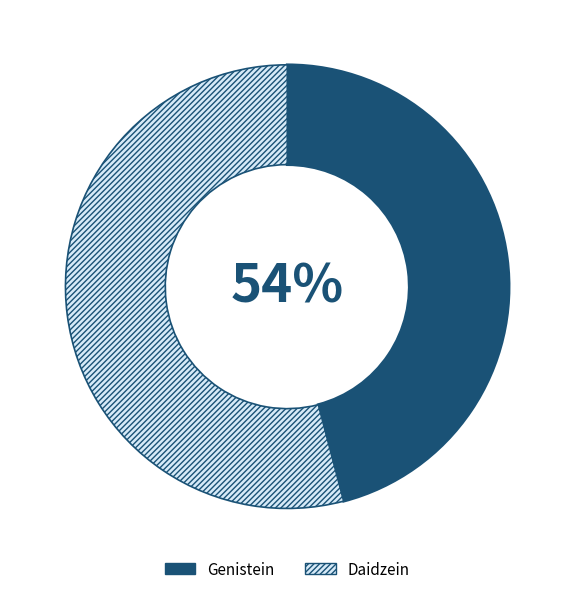

Count the number of slices in the pie.

2